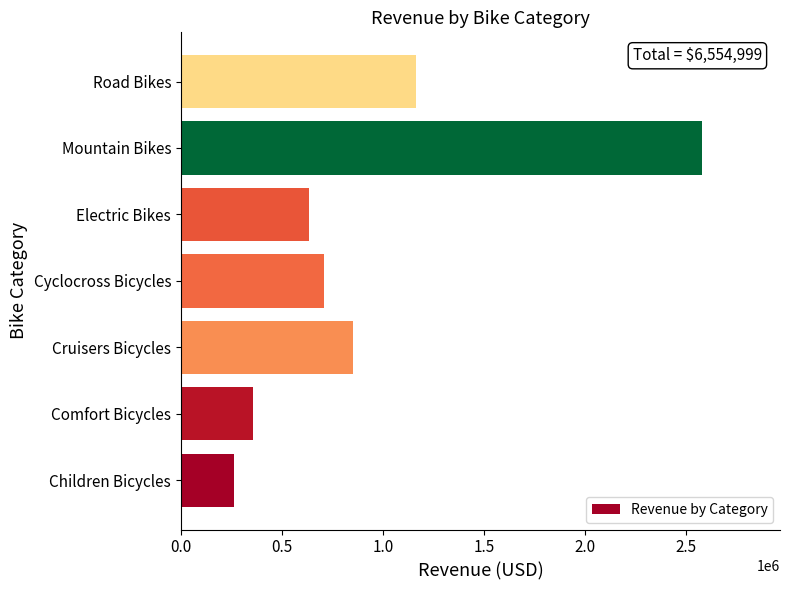

Rank the categories by value from highest to lowest.

Mountain Bikes, Road Bikes, Cruisers Bicycles, Cyclocross Bicycles, Electric Bikes, Comfort Bicycles, Children Bicycles